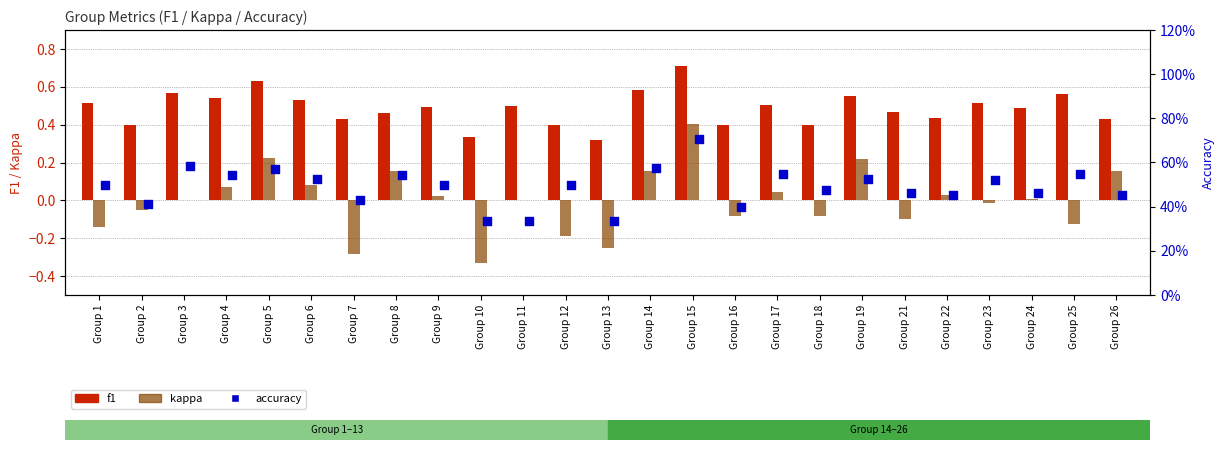

Which series contains the lowest Y value?

kappa